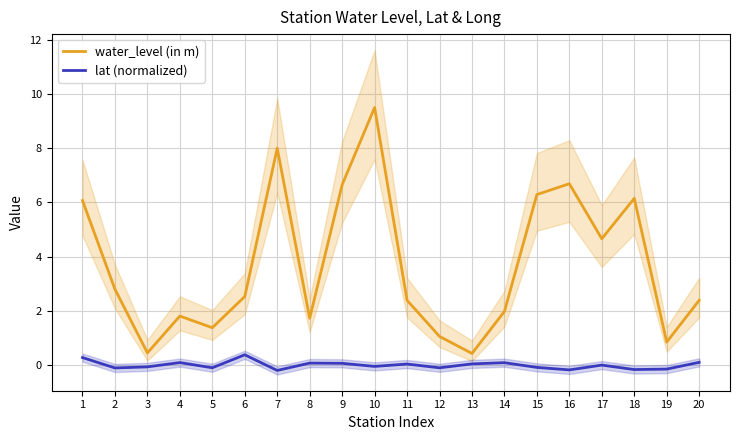

What is the sum of all water_level (in m) values?

73.8